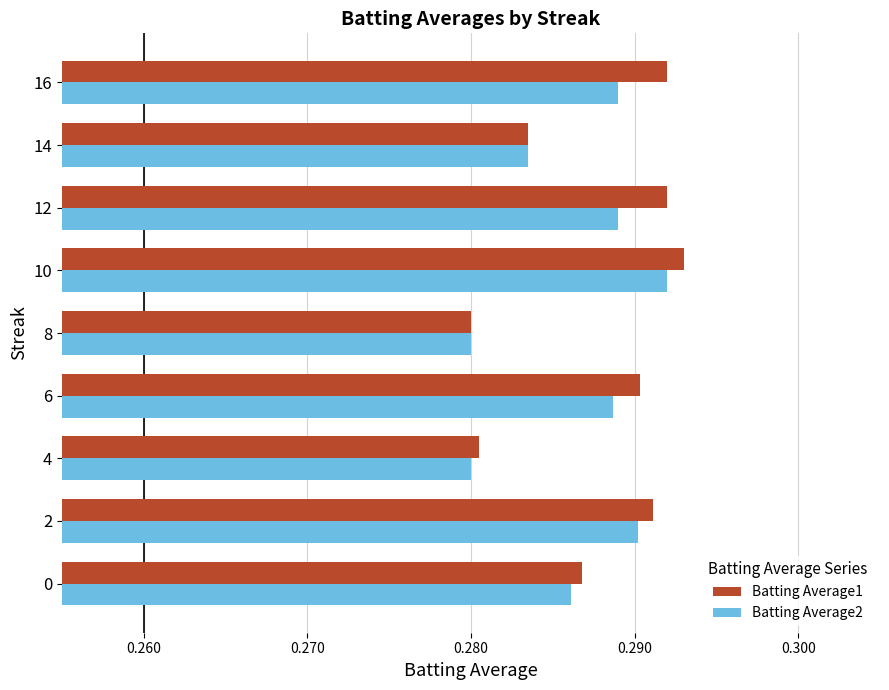

Count the Batting Average2 values in the range 0 to 1.

9